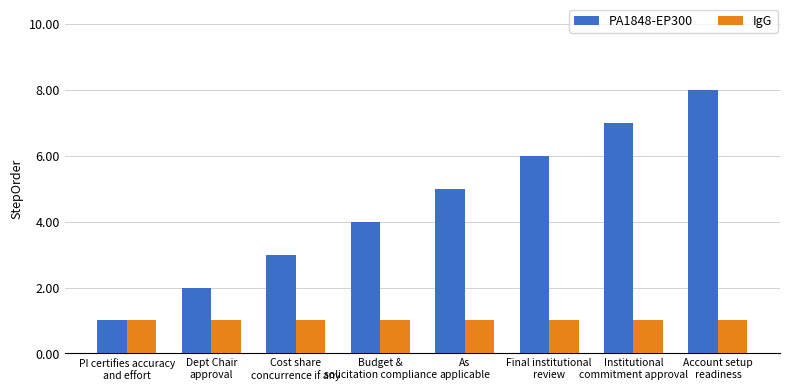

Which series has the largest total across all categories?

PA1848-EP300